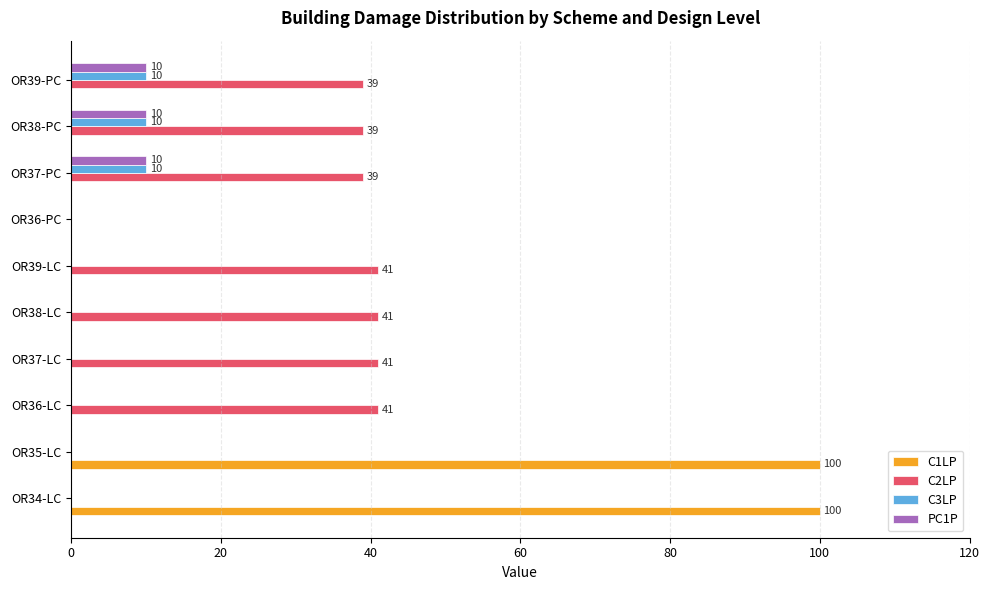

True or false: C2LP has a value of 39 at OR38-PC.

True